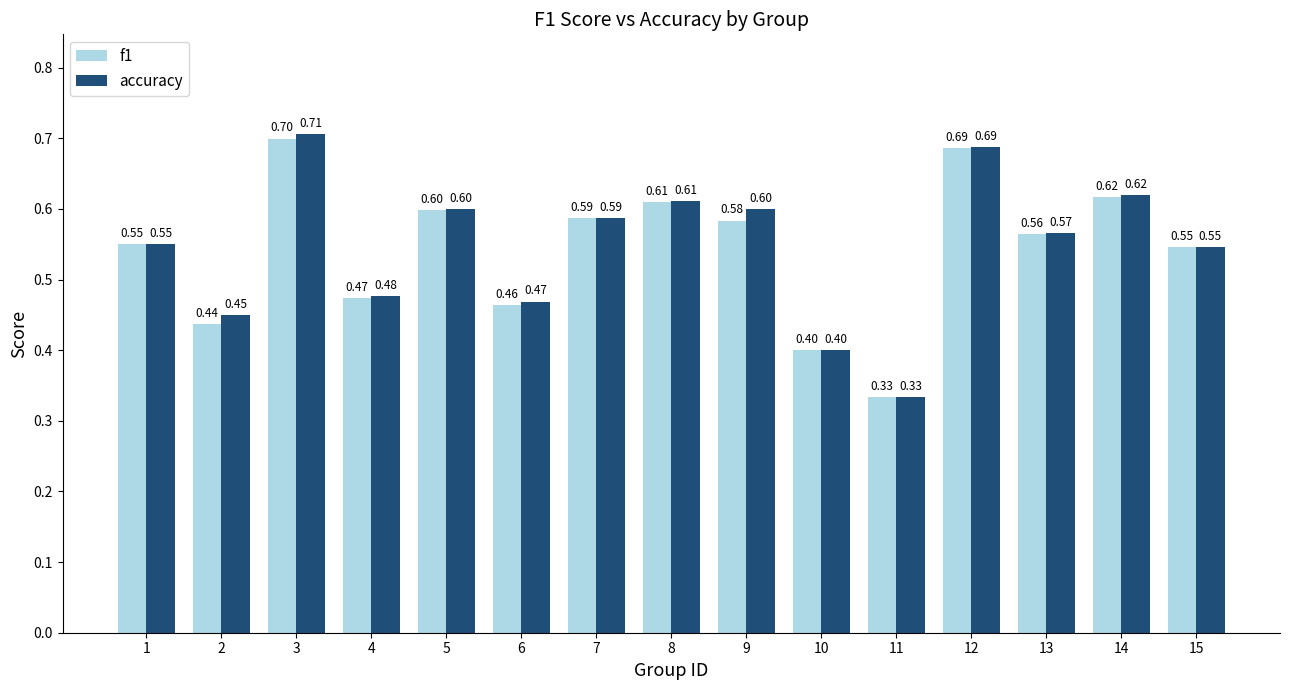

At which category is the sum across all series the highest?

3